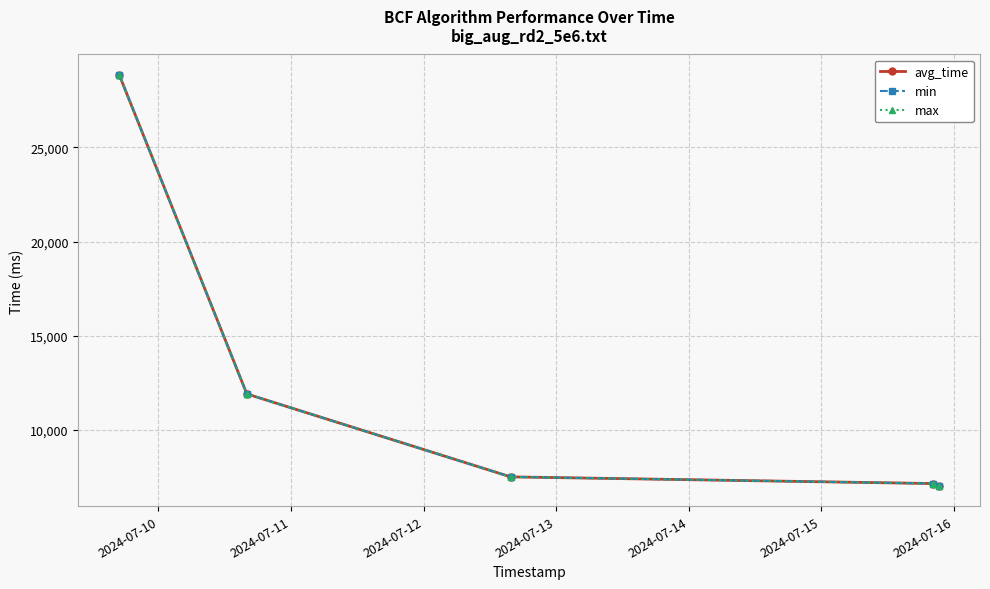

Is this an area chart (filled region under the line)?

No